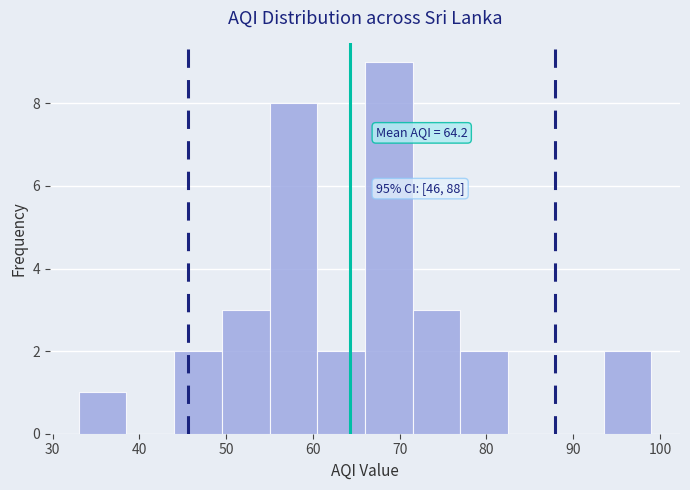

Which range on the x-axis has the tallest bar?

66.0 to 71.5